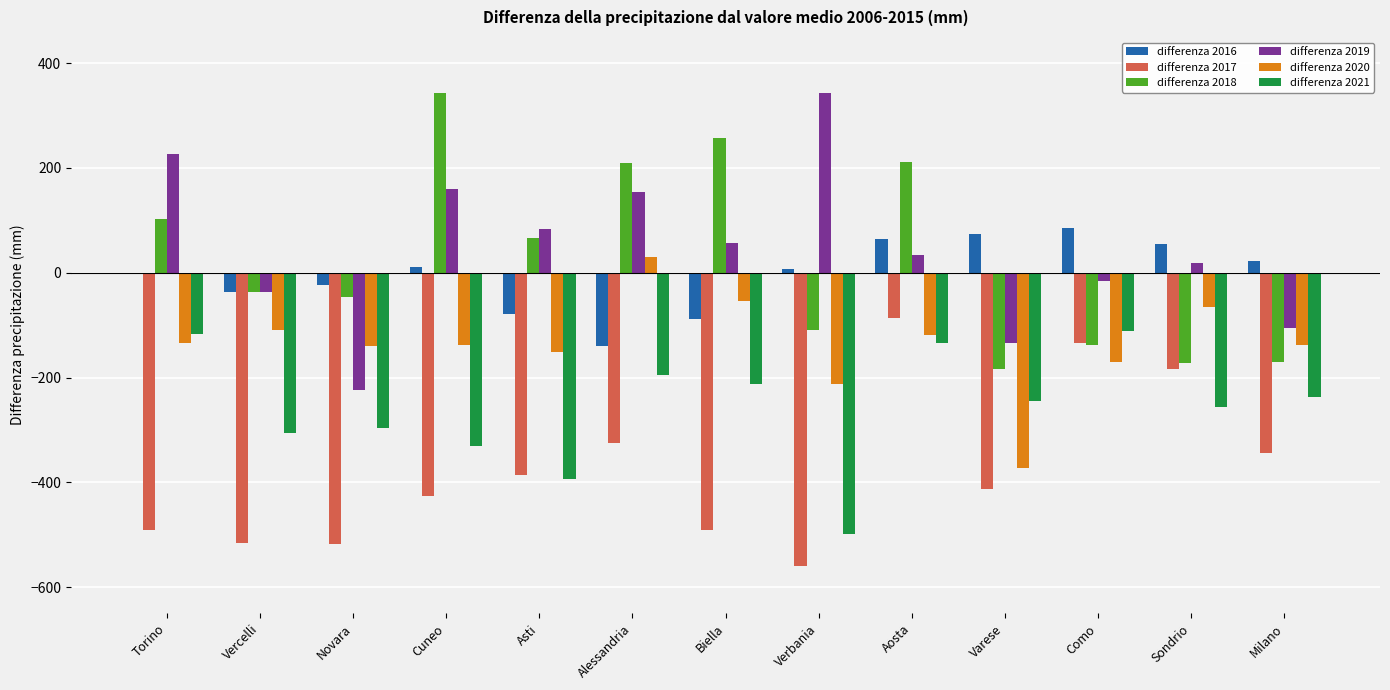

Are the bars grouped side by side (vs. stacked)?

Yes